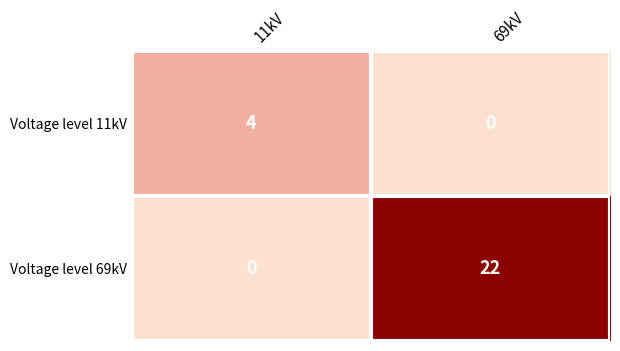

List the series in order of their peak value, highest first.

Voltage level 69kV, Voltage level 11kV